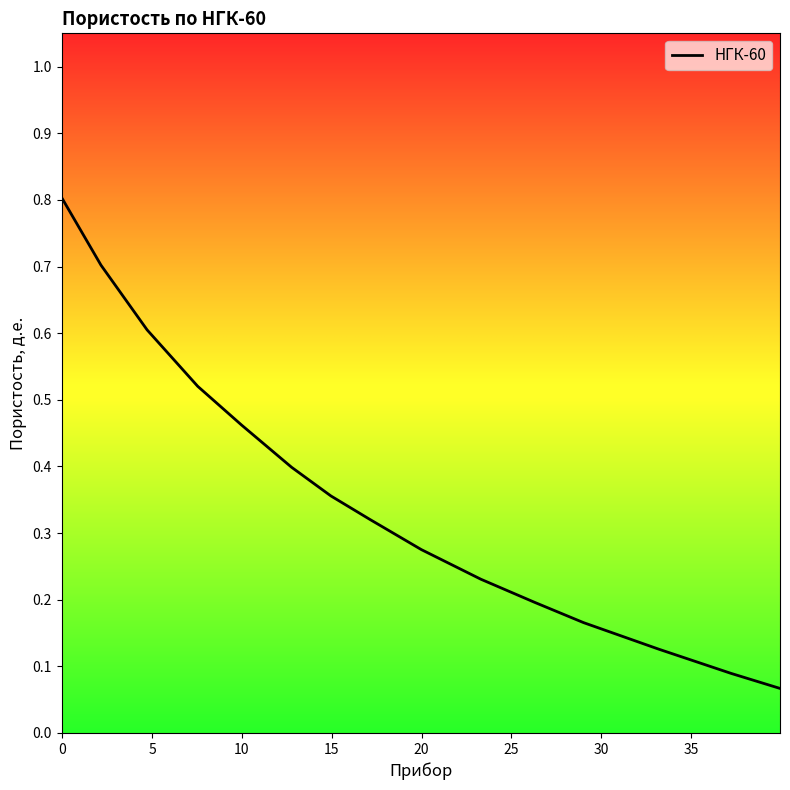

What is the maximum value shown in the chart?

0.8